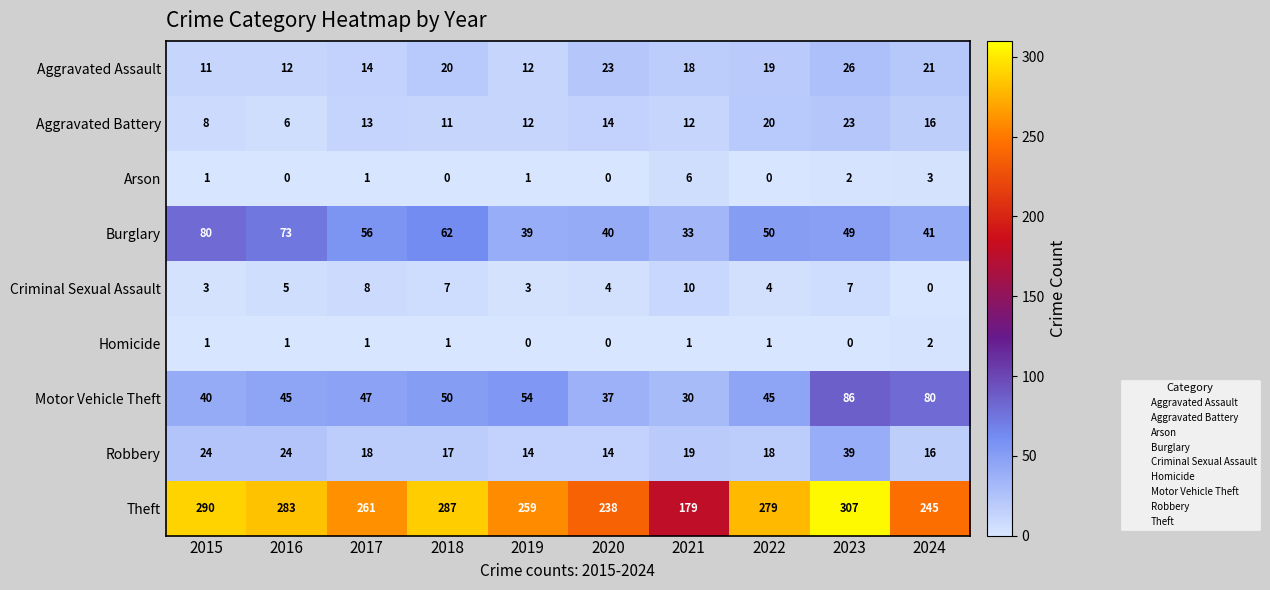

What is the total value across all series at 2021?

308